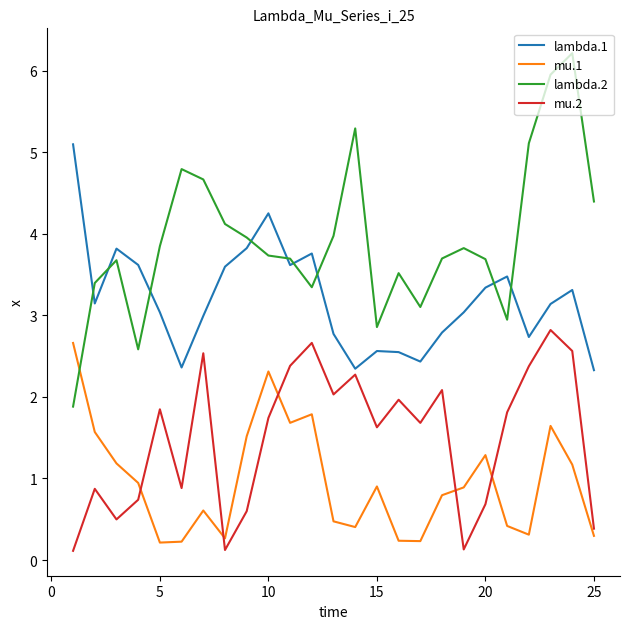

True or false: mu.1 and lambda.1 intersect in this chart.

False